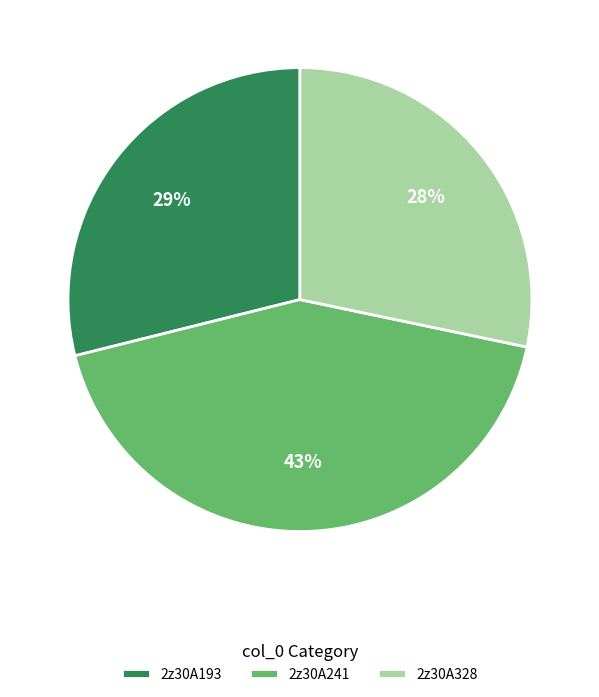

Which has a higher value, 2z30A193 or 2z30A241?

2z30A241